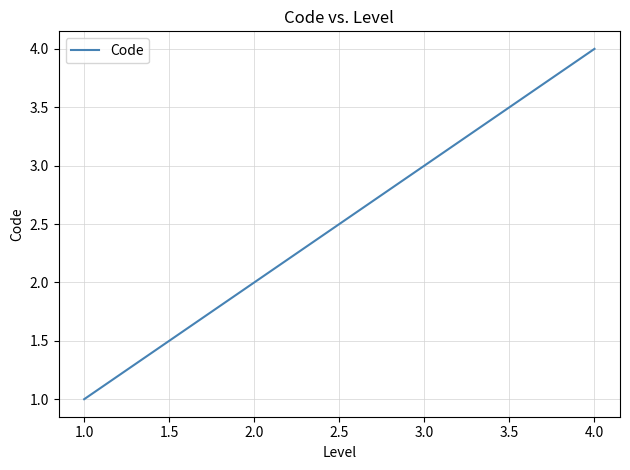

List the labels in order of value, largest first.

4.0, 3.0, 2.0, 1.0